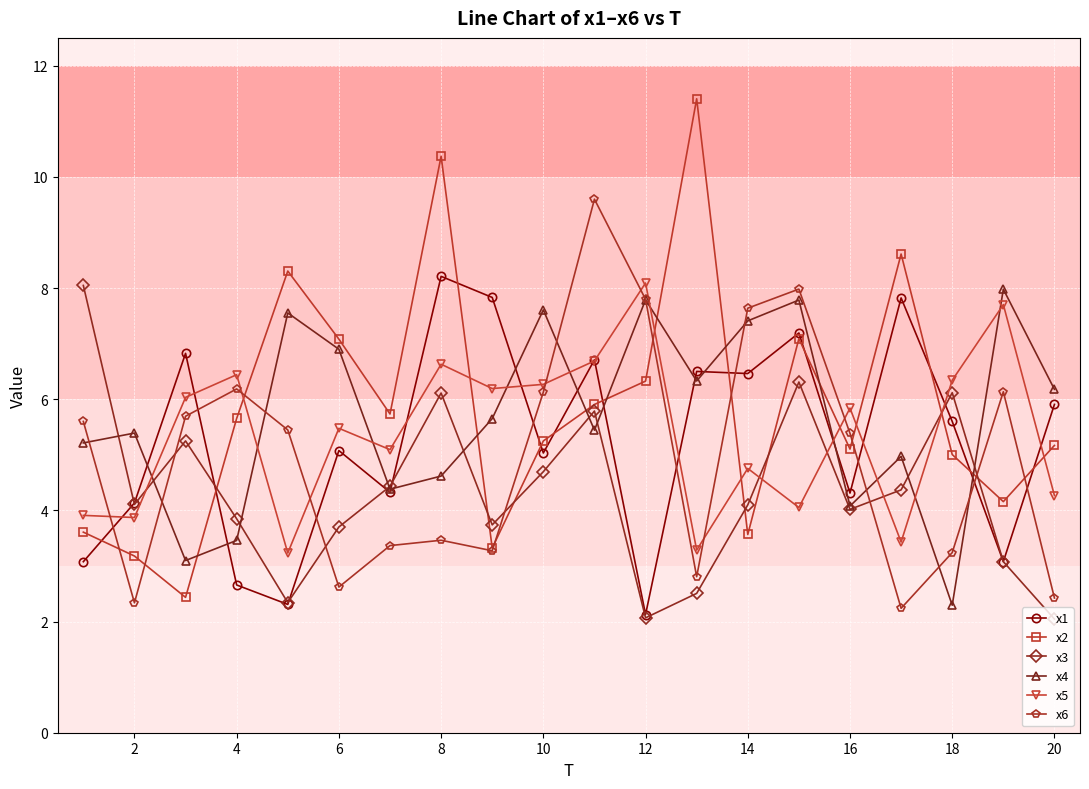

After their last crossing, which series has the higher values: x6 or x1?

x1